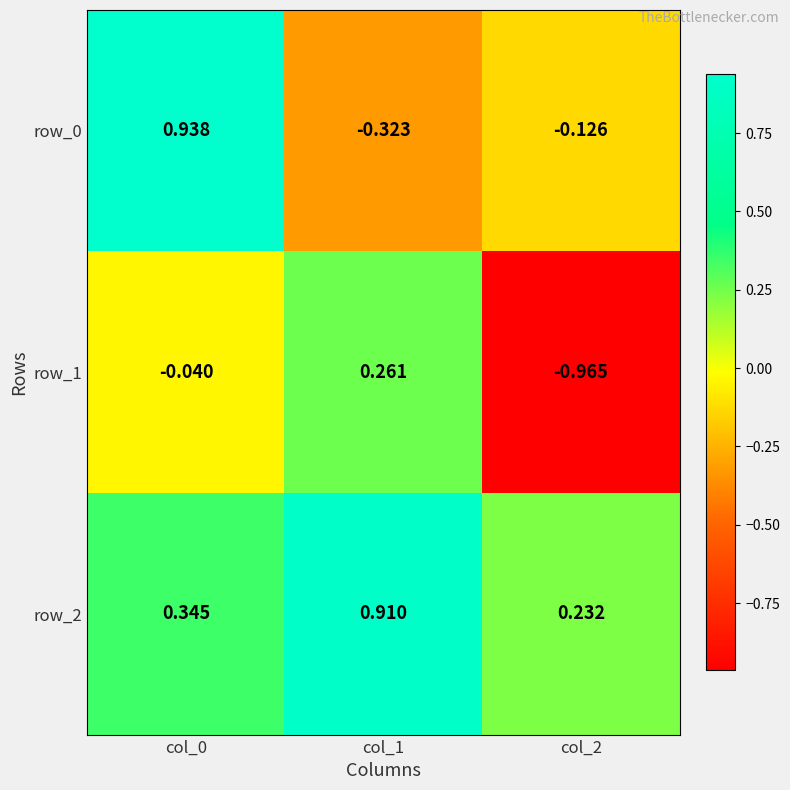

Is the value of row_2 at col_1 greater than the value of row_1 at col_1?

Yes